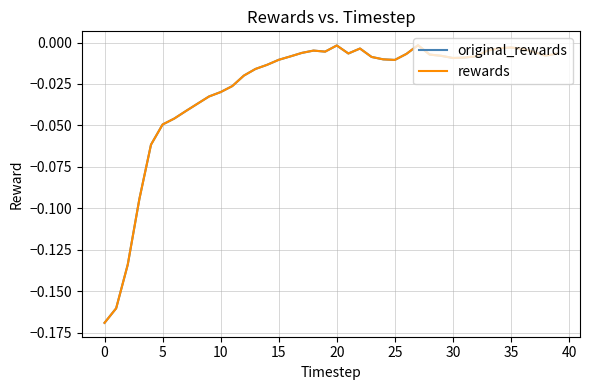

What is the sum of all rewards values?

-1.1